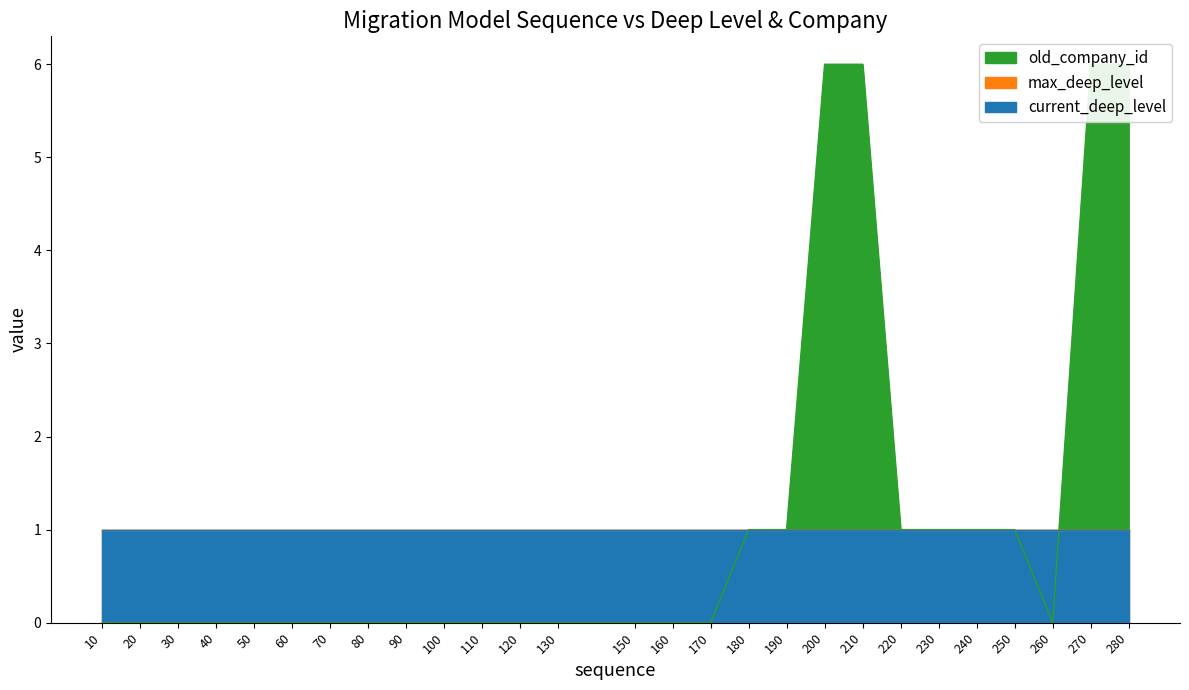

At which label does current_deep_level reach its peak?

10